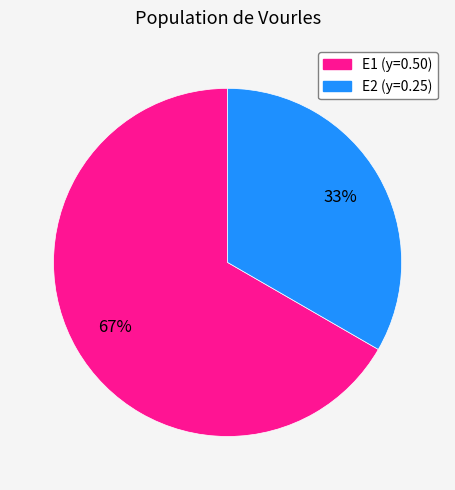

Is E2 the majority of the pie?

No